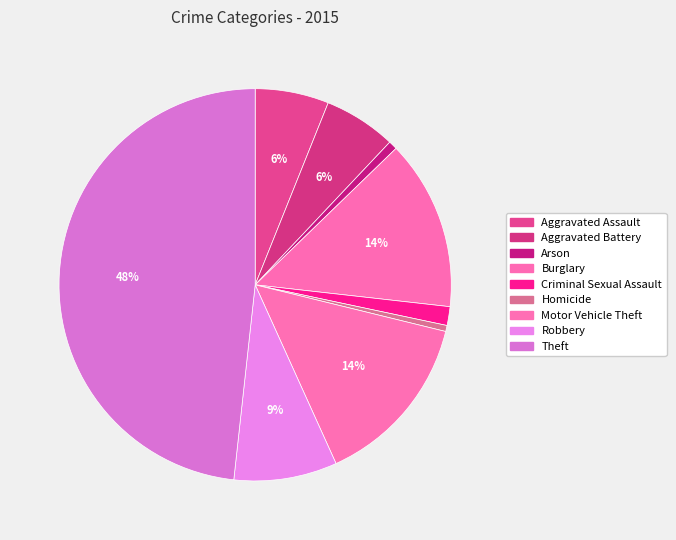

To the nearest percent, what is the difference between the Criminal Sexual Assault and Homicide slice percentages?

1%